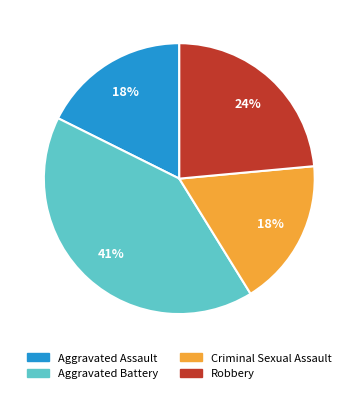

What is the ratio of the value at Aggravated Assault to the value at Criminal Sexual Assault?

1.0